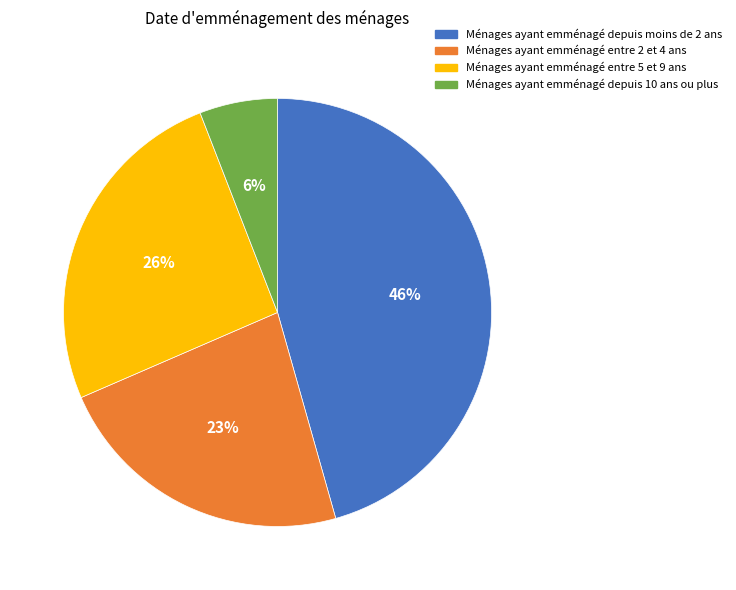

Which has a higher value, Ménages ayant emménagé depuis moins de 2 ans or Ménages ayant emménagé entre 5 et 9 ans?

Ménages ayant emménagé depuis moins de 2 ans